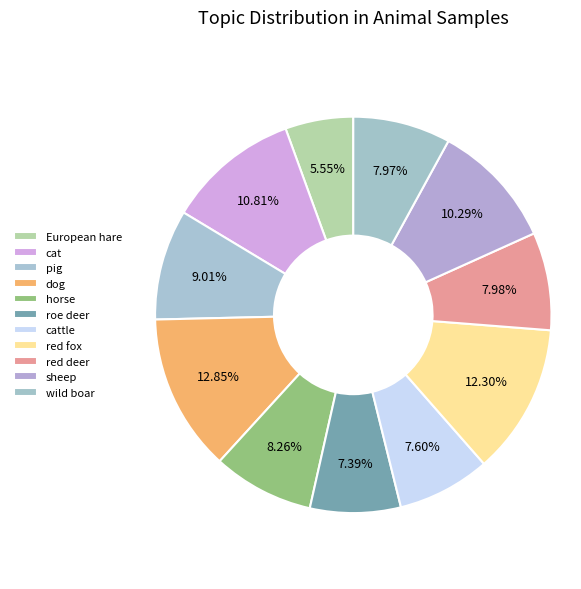

What is the total percentage of pig and wild boar?

17.0%